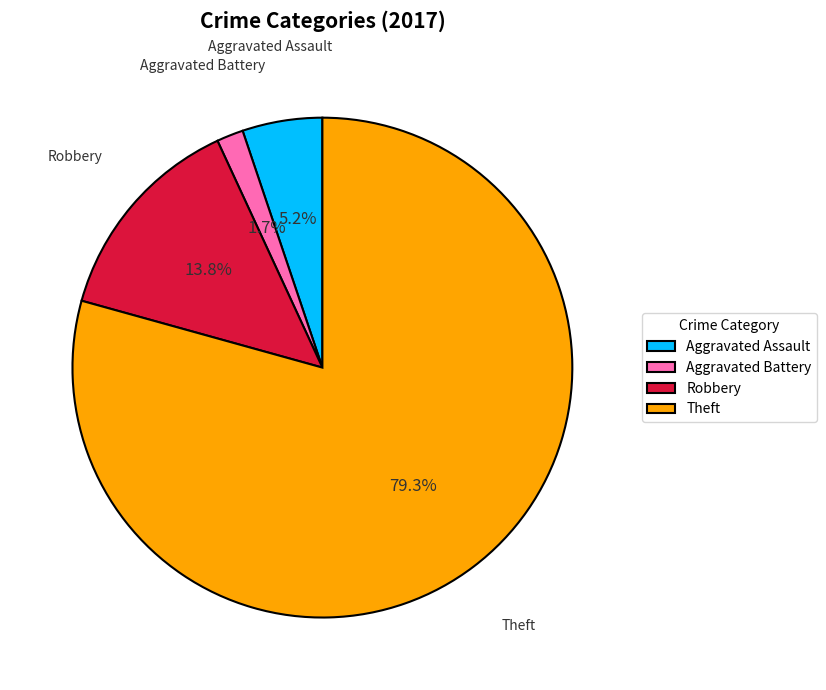

To the nearest percent, what portion does Aggravated Assault represent?

5%